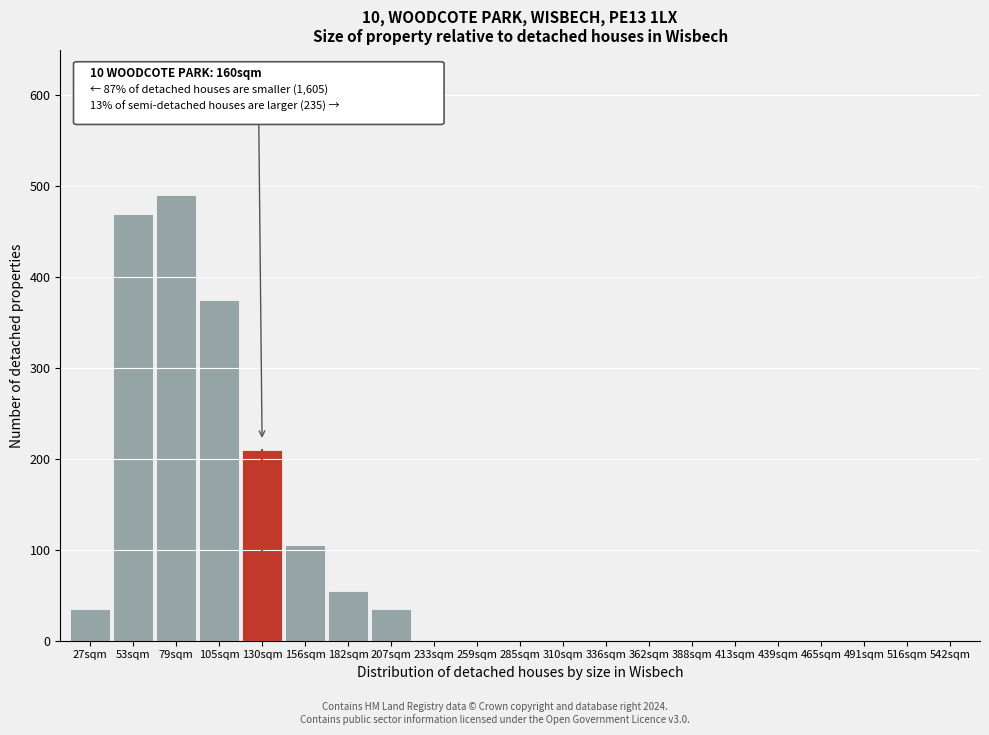

Reading right to left, list all the values displayed in this chart.

516sqm=0	491sqm=0	465sqm=0	439sqm=0	413sqm=0	388sqm=0	362sqm=0	336sqm=0	310sqm=0	285sqm=0	259sqm=0	233sqm=0	207sqm=35	182sqm=55	156sqm=105	130sqm=210	105sqm=375	79sqm=490	53sqm=470	27sqm=35